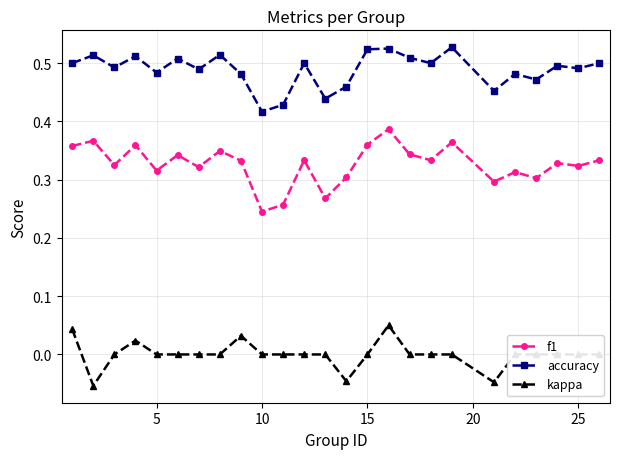

Which series has the largest total across all categories?

accuracy